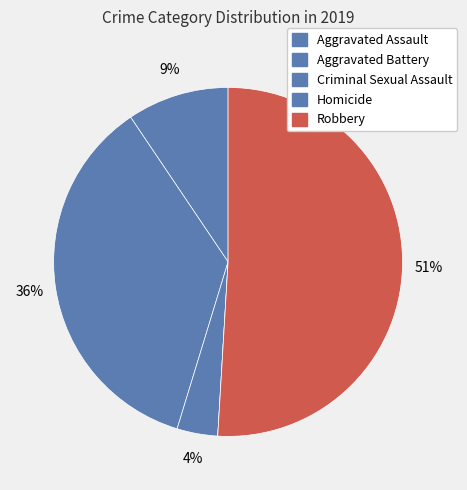

How many slices are in this pie chart?

5